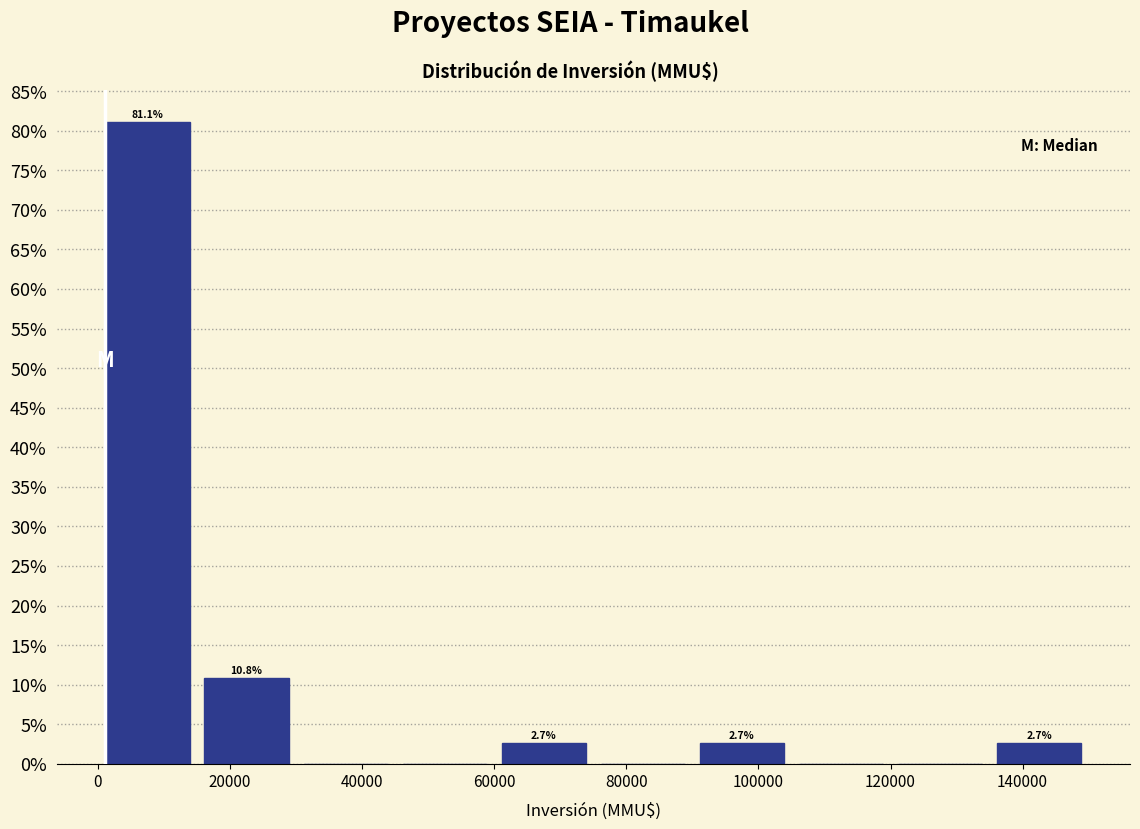

Which range on the x-axis has the tallest bar?

0 to 15000